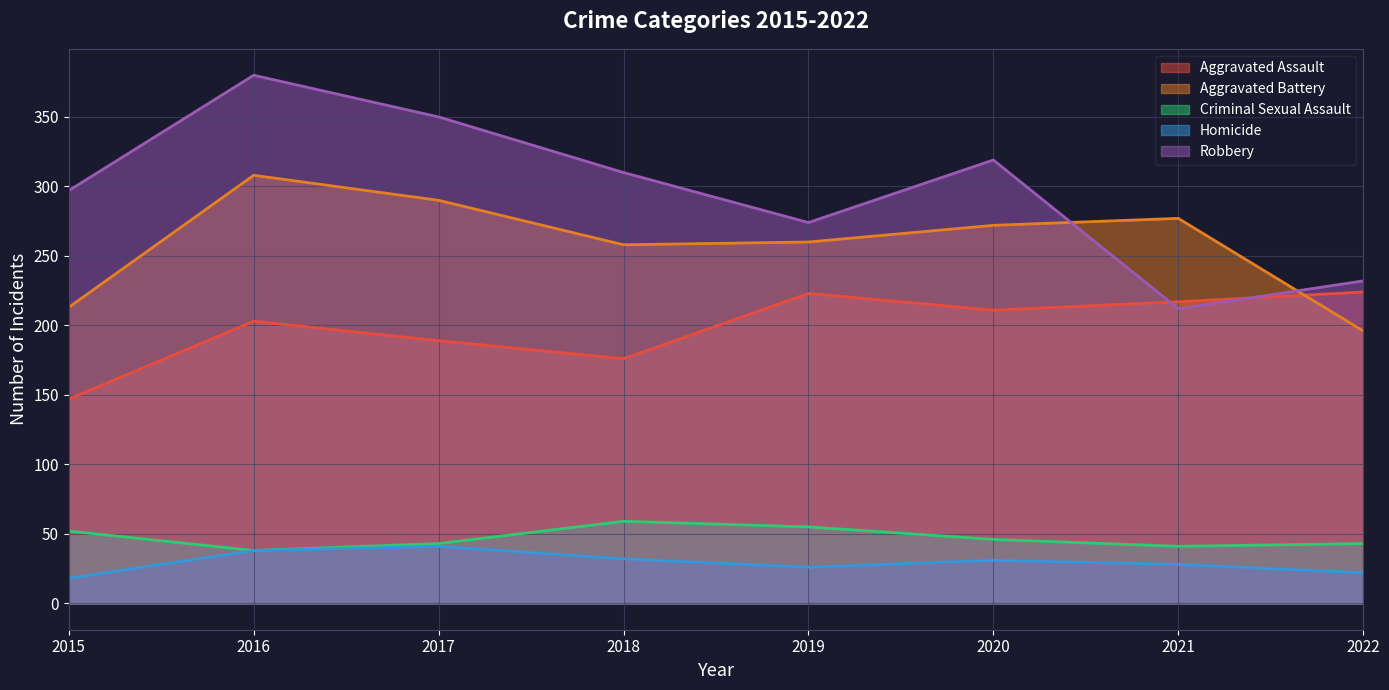

What are all the series names shown in the legend?

Aggravated Assault, Aggravated Battery, Criminal Sexual Assault, Homicide, Robbery